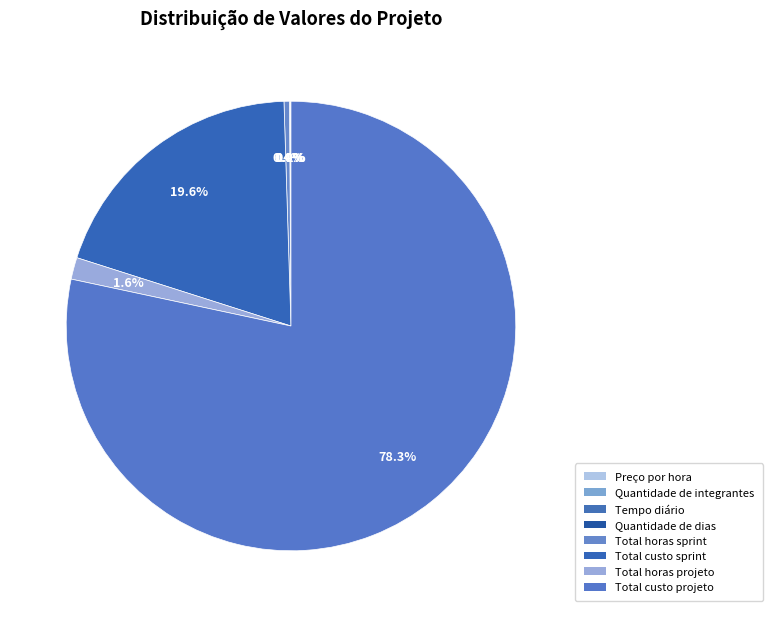

What portion of the pie excludes Total horas projeto?

98.4%